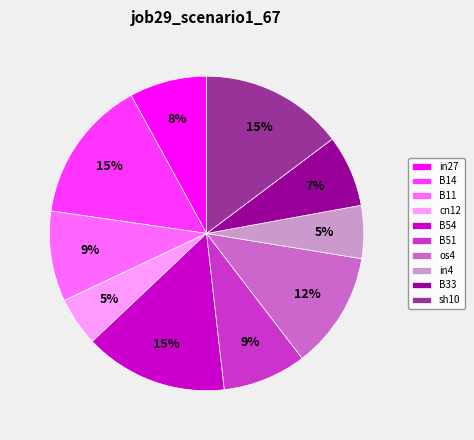

To the nearest percent, what percentage of the pie is B14?

15%